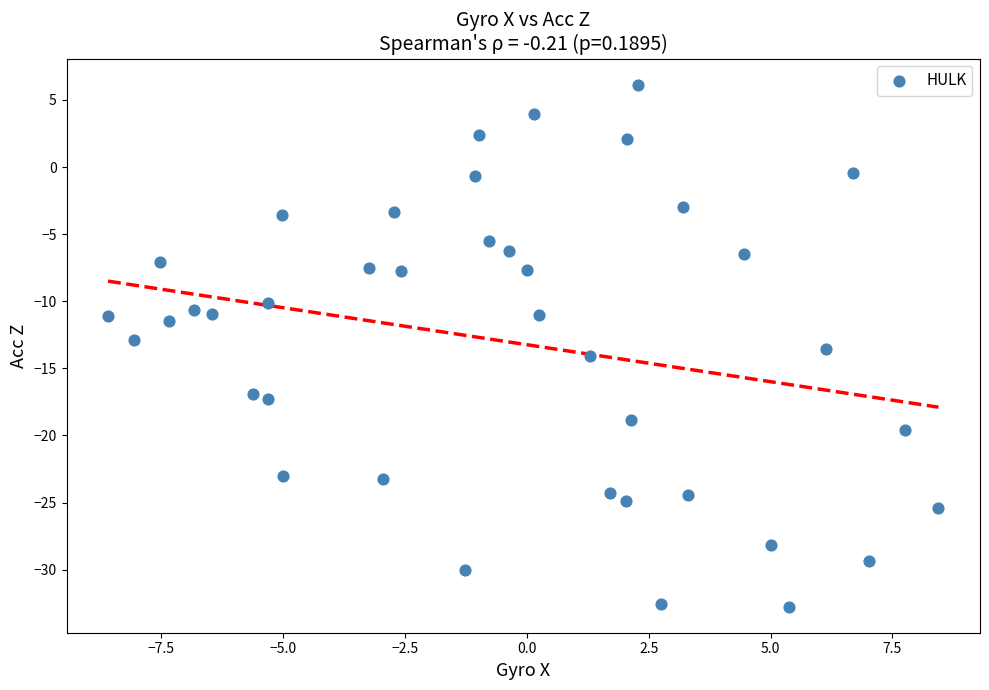

What is the range of Y values (max minus min)?

38.9